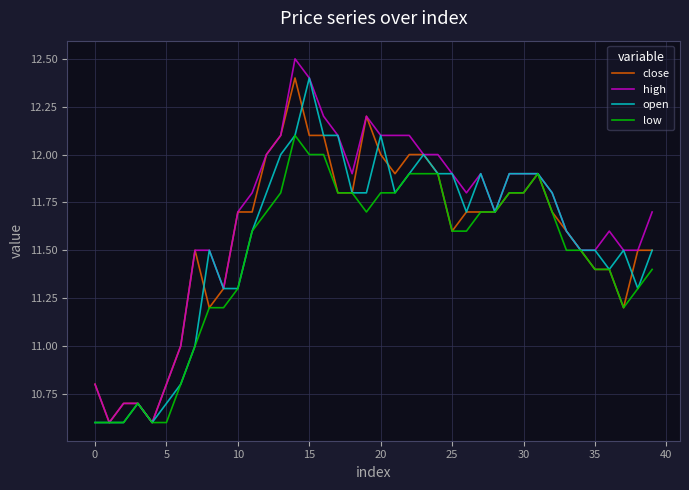

Which series has the largest range (max minus min)?

high